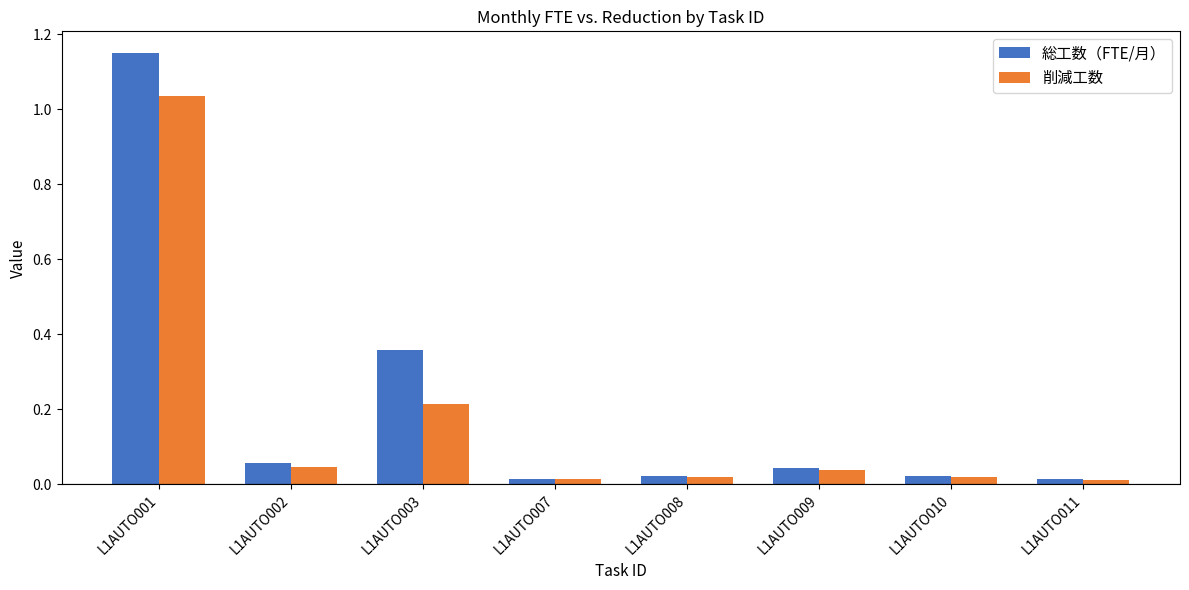

List the series in order of their peak value, highest first.

総工数（FTE/月）, 削減工数